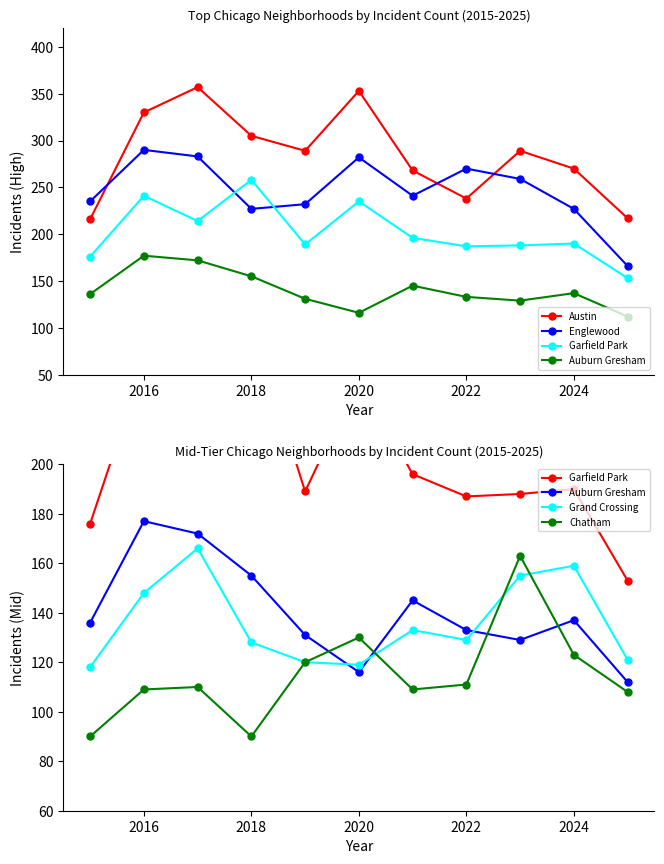

Reading left to right, transcribe all the data shown in this chart.

Austin: 216	330	357	305	289	353	268	238	289	270	217
Englewood: 235	290	283	227	232	282	241	270	259	227	166
Garfield Park: 176	241	214	258	189	235	196	187	188	190	153
Auburn Gresham: 136	177	172	155	131	116	145	133	129	137	112
Grand Crossing: 118	148	166	128	120	119	133	129	155	159	121
Chatham: 90	109	110	90	120	130	109	111	163	123	108